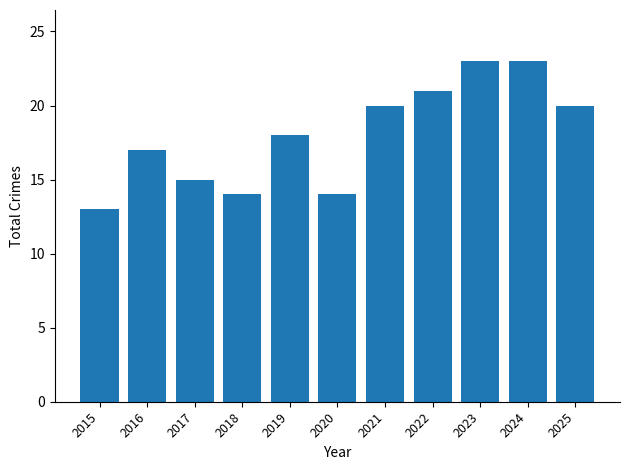

Reading right to left, list all the values displayed in this chart.

20	23	23	21	20	14	18	14	15	17	13